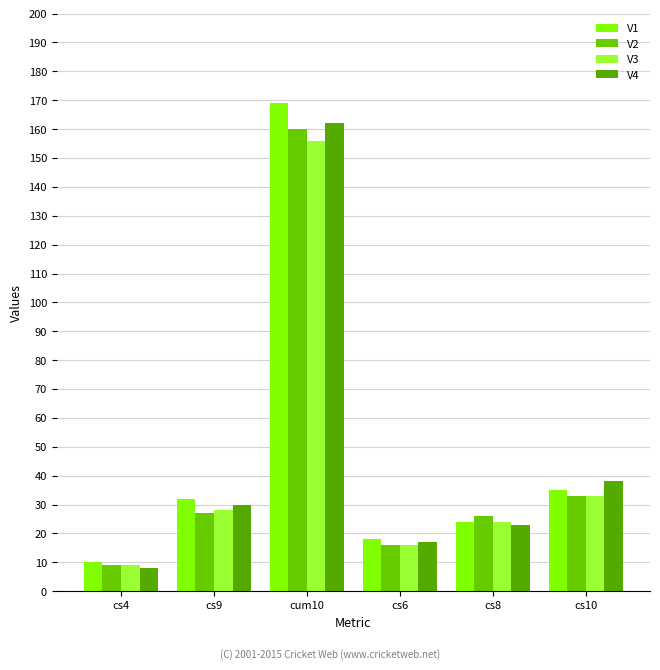

What is the difference between the maximum and minimum values in the V2 series?

151